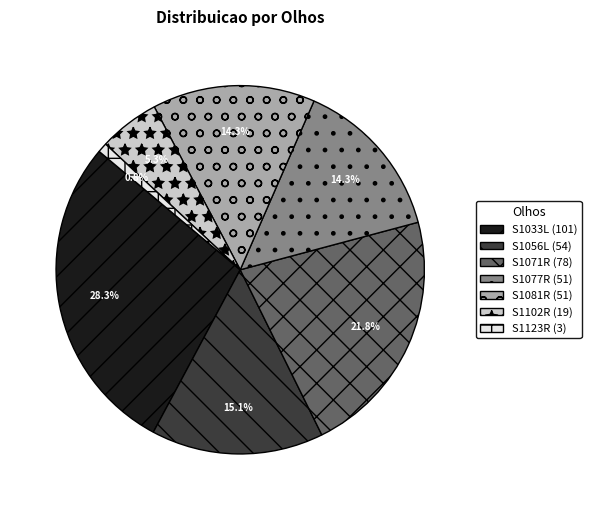

Approximately how many times larger is the value at S1077R (51) compared to S1056L (54)?

0.9